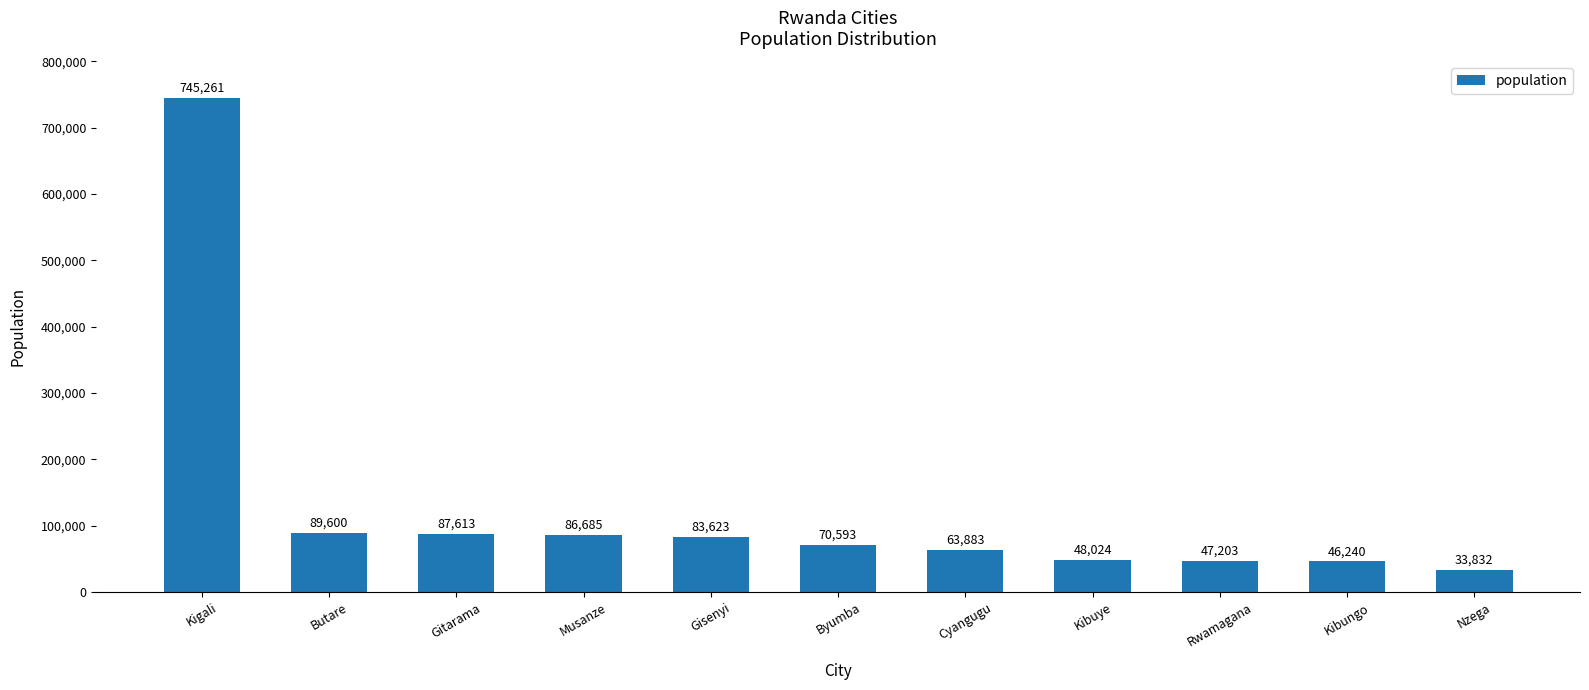

What is the label of the 4th bar from the left?

Musanze